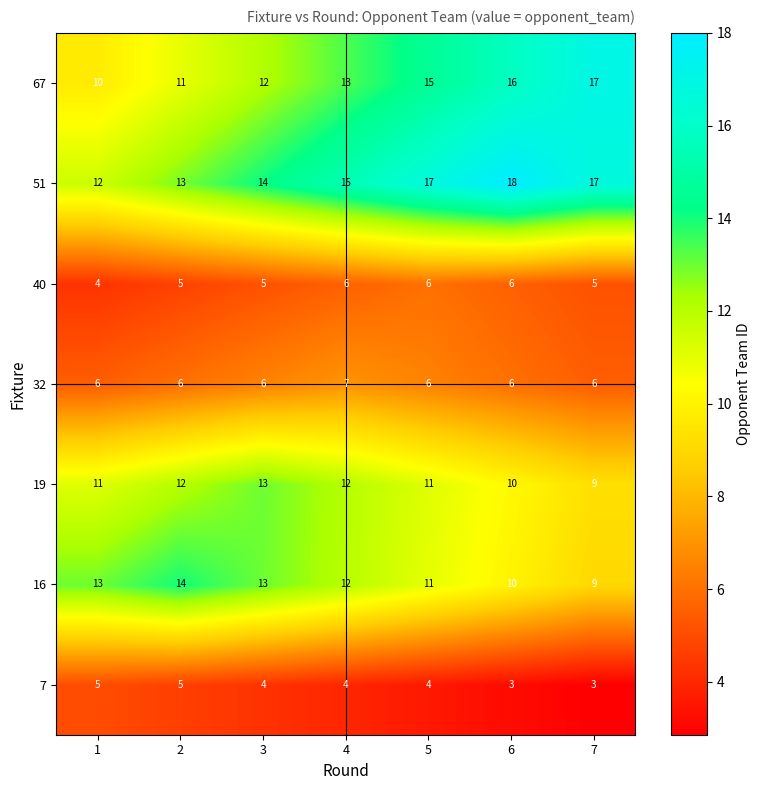

What is the difference between the 67 values at 4 and 7?

4